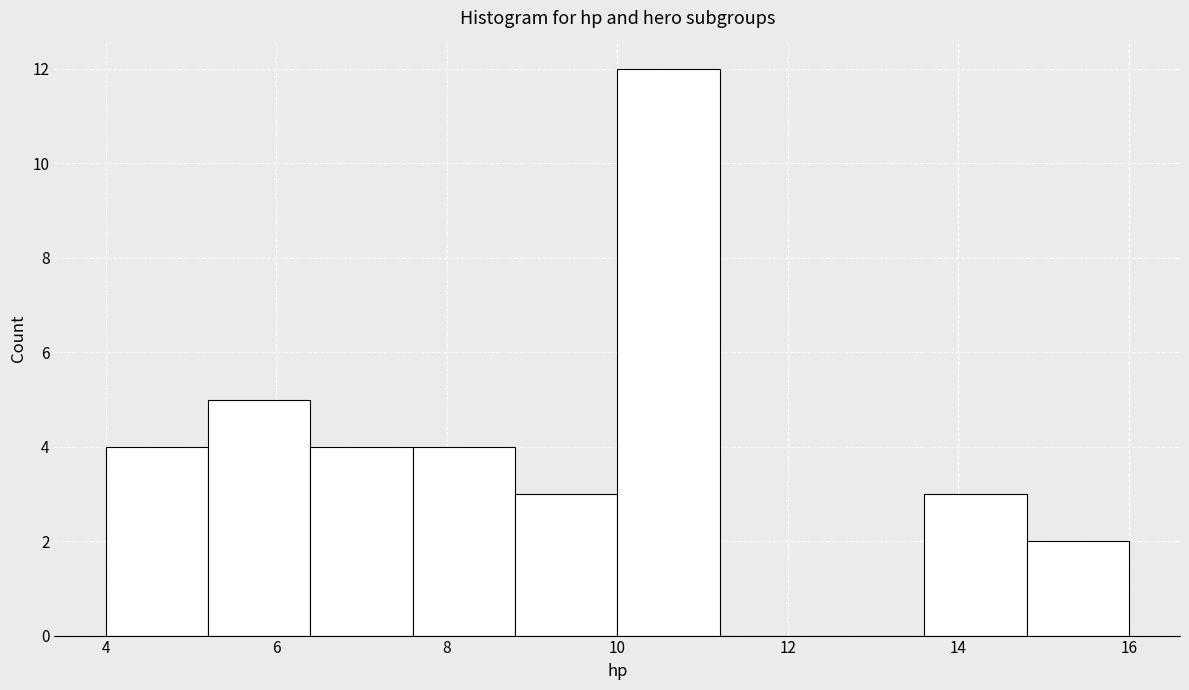

Reading left to right, list every bar in this chart as the range it spans on the x-axis followed by its height. The values are not printed on the chart, so give them approximately, as read against the axis.

4.0 to 5.2: 4
5.2 to 6.4: 5
6.4 to 7.6: 4
7.6 to 8.8: 4
8.8 to 10.0: 3
10.0 to 11.2: 12
11.2 to 12.4: 0
12.4 to 13.6: 0
13.6 to 14.8: 3
14.8 to 16.0: 2